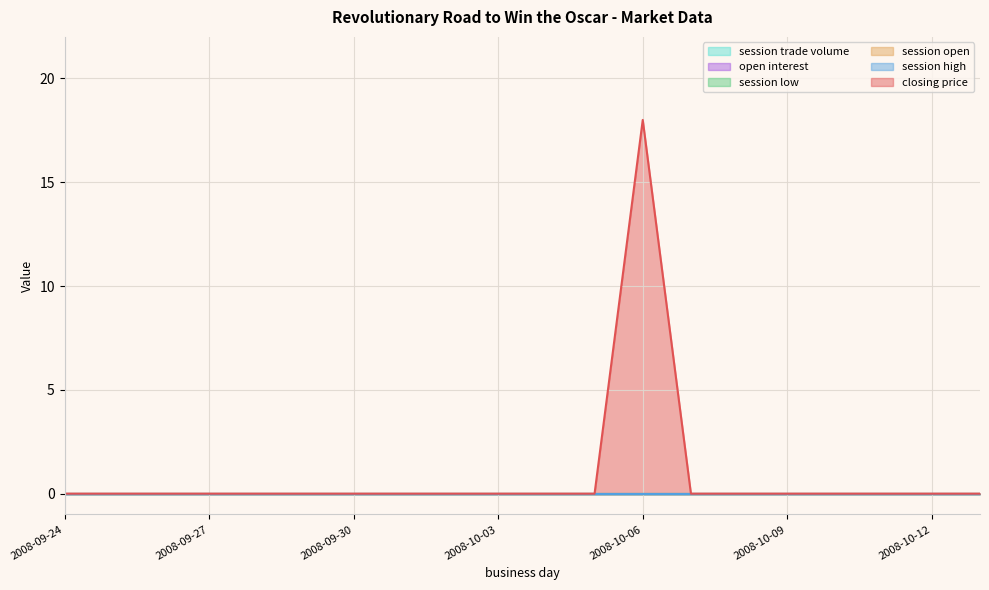

Which series has the widest spread of values?

closing price